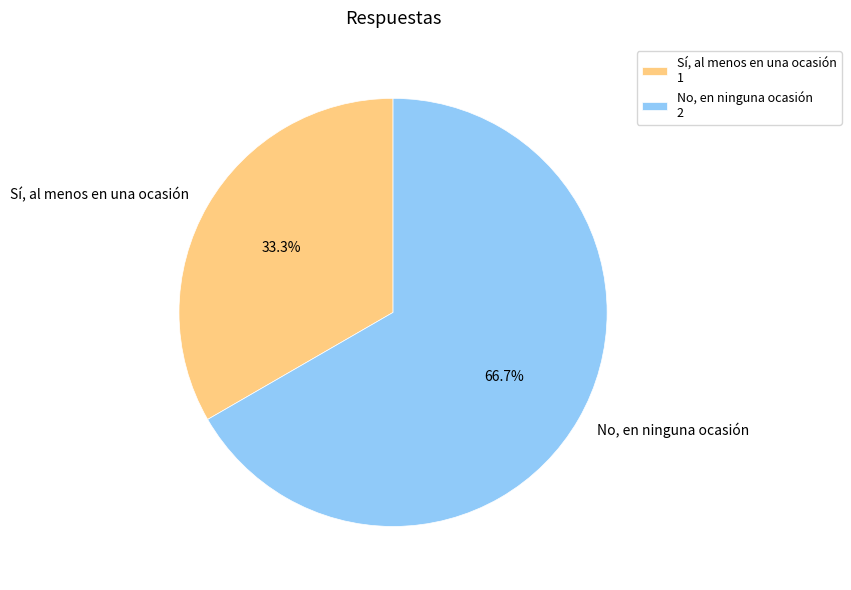

To the nearest percent, what is the difference between the largest and smallest slice percentages?

33%